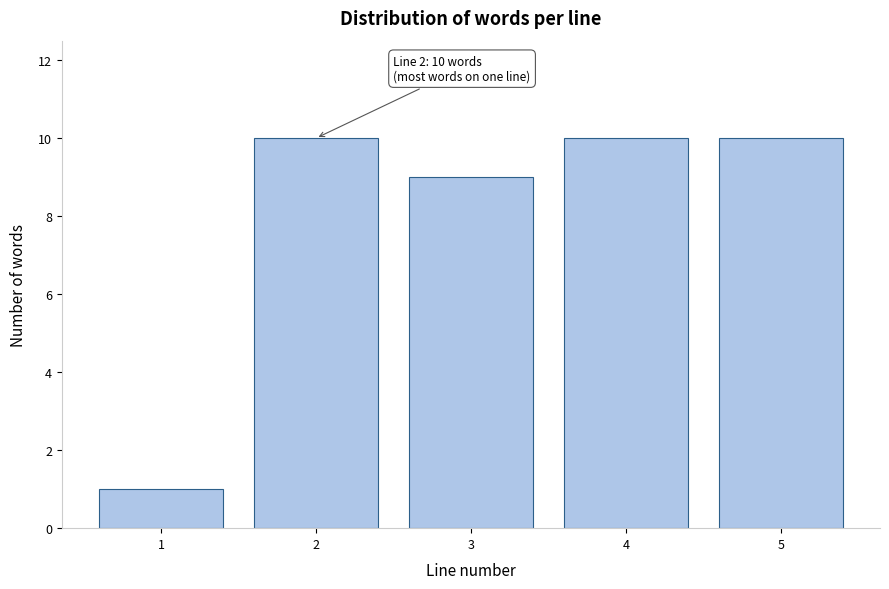

Reading right to left, what are all the values shown in this chart?

10	10	9	10	1